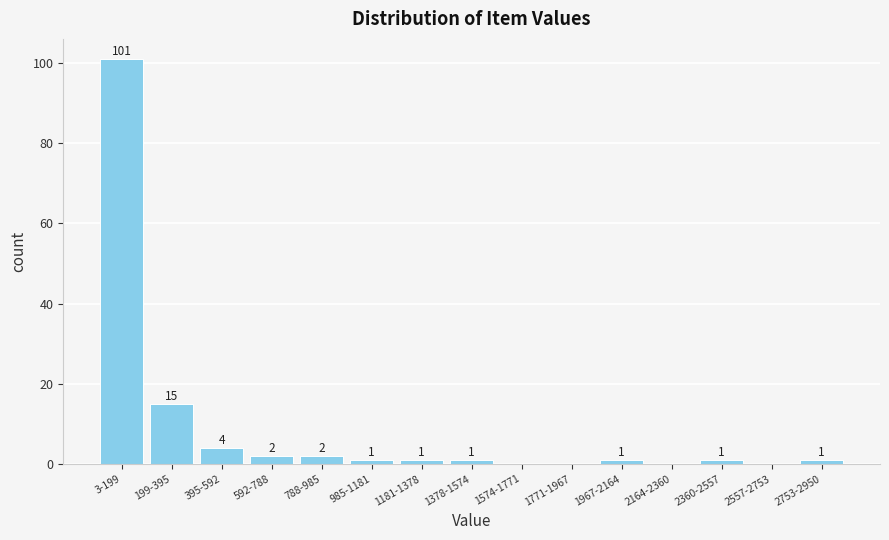

Reading left to right, what are all the values shown in this chart?

3-199=101	199-395=15	395-592=4	592-788=2	788-985=2	985-1181=1	1181-1378=1	1378-1574=1	1574-1771=0	1771-1967=0	1967-2164=1	2164-2360=0	2360-2557=1	2557-2753=0	2753-2950=1